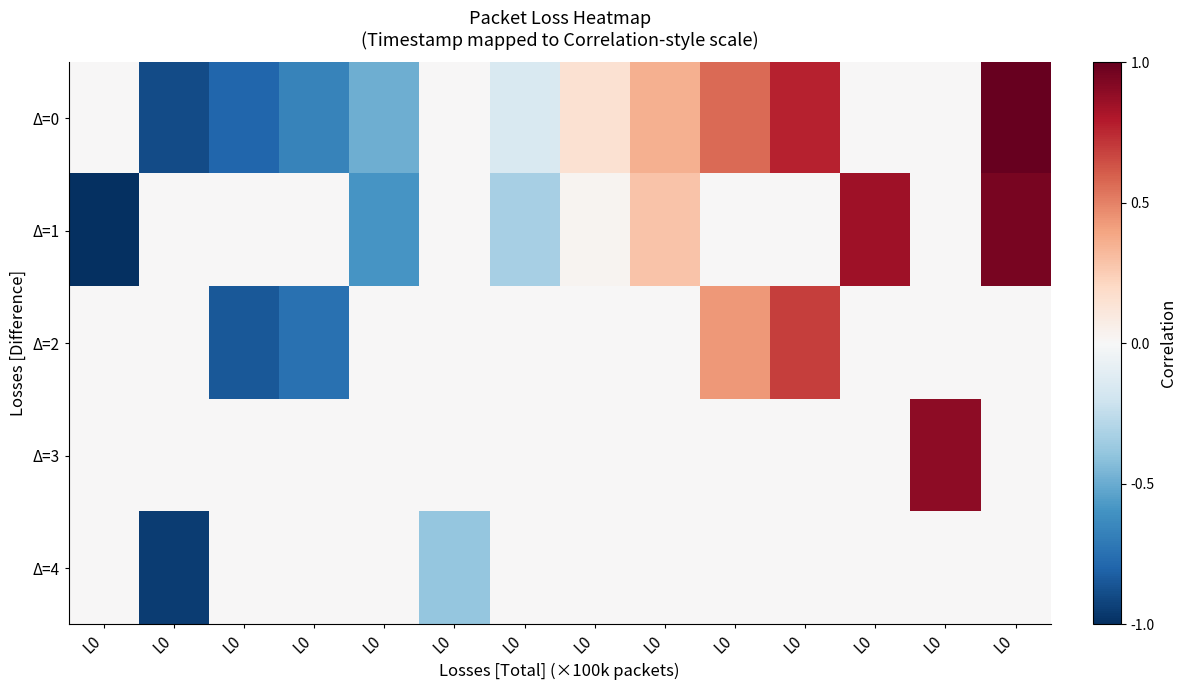

How many categories are shown in the chart?

14